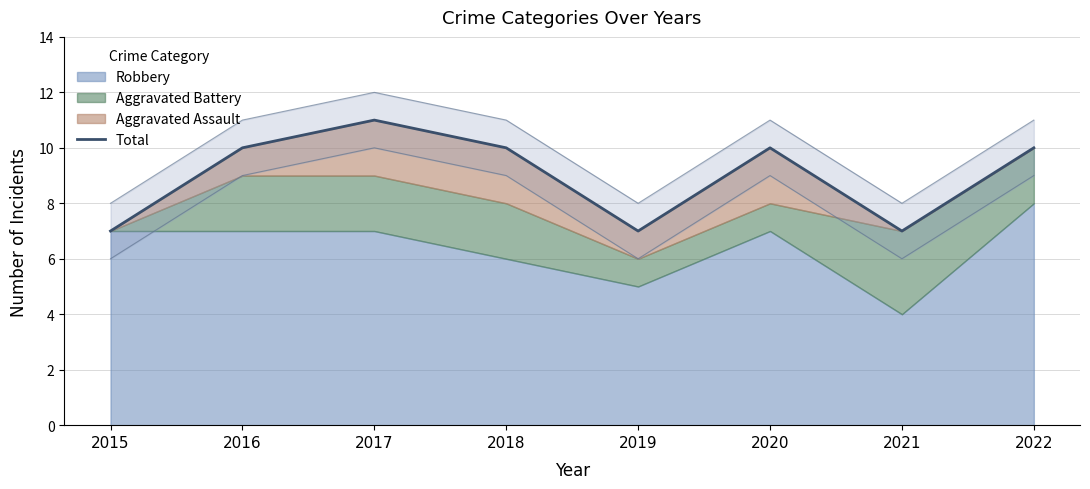

How many values exceed 10?

1